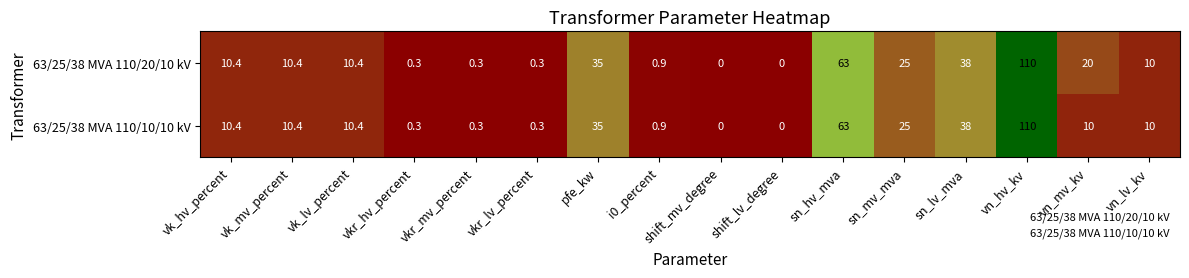

What is the sum of the 63/25/38 MVA 110/20/10 kV values at shift_mv_degree and vk_lv_percent?

10.4